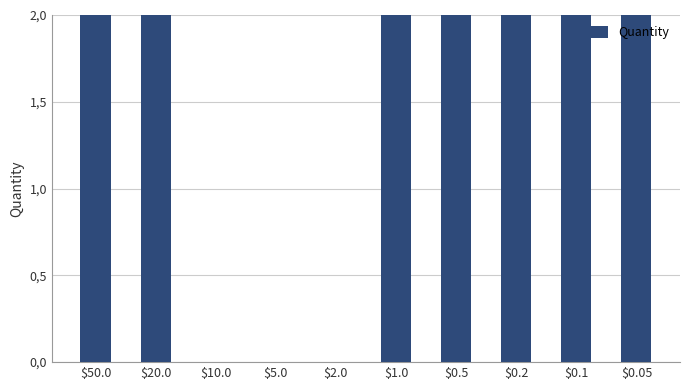

List the labels in order of value, smallest first.

$10.0, $5.0, $2.0, $50.0, $20.0, $1.0, $0.5, $0.2, $0.1, $0.05